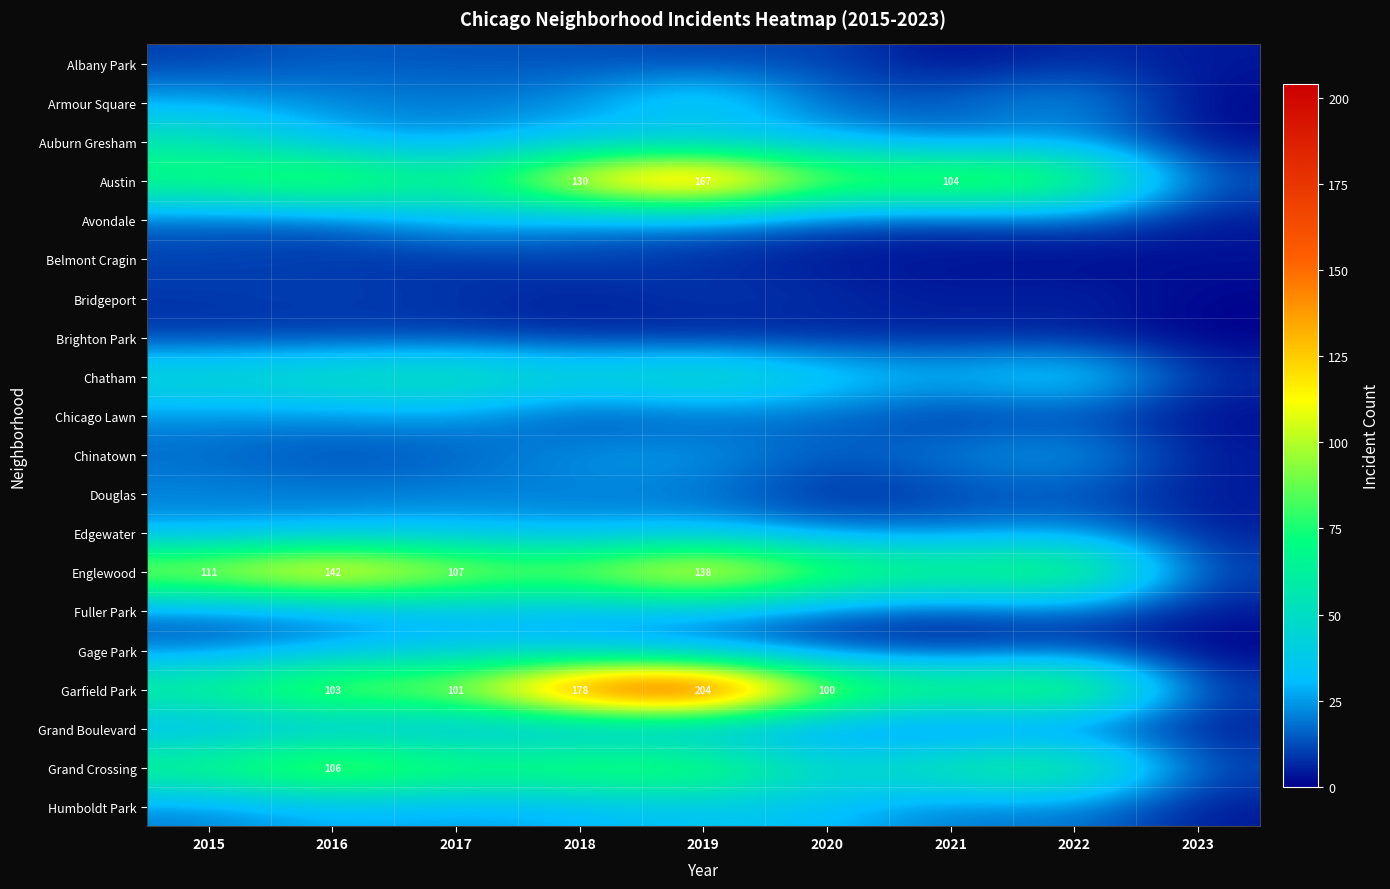

What is the sum of all Auburn Gresham values?

239